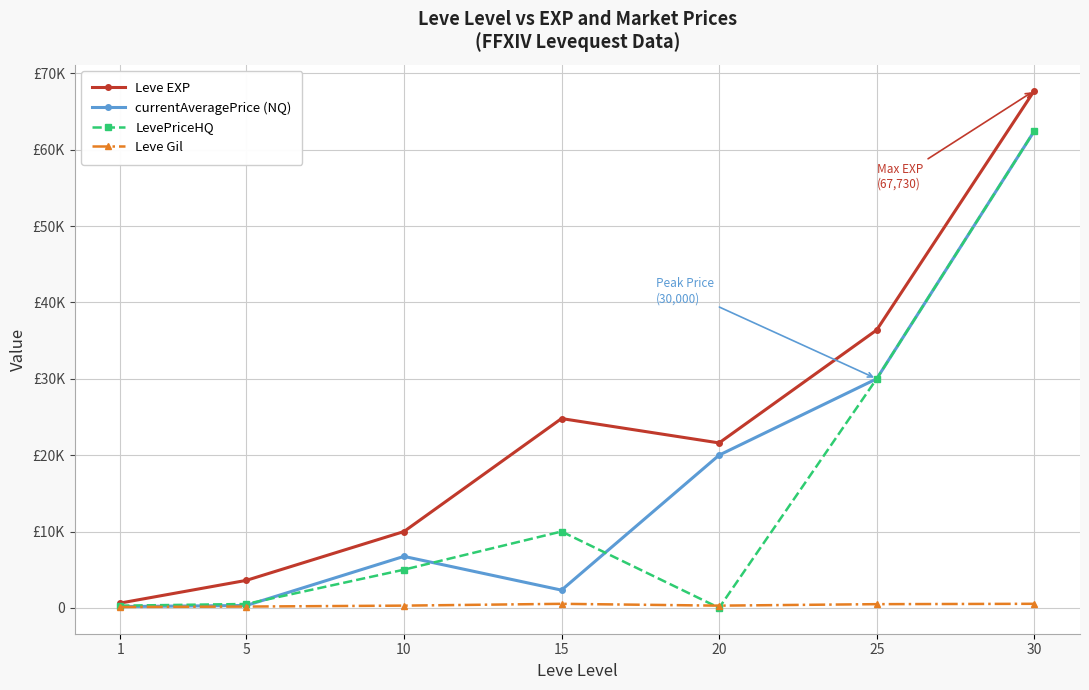

At which category does the chart reach its peak across all series?

30